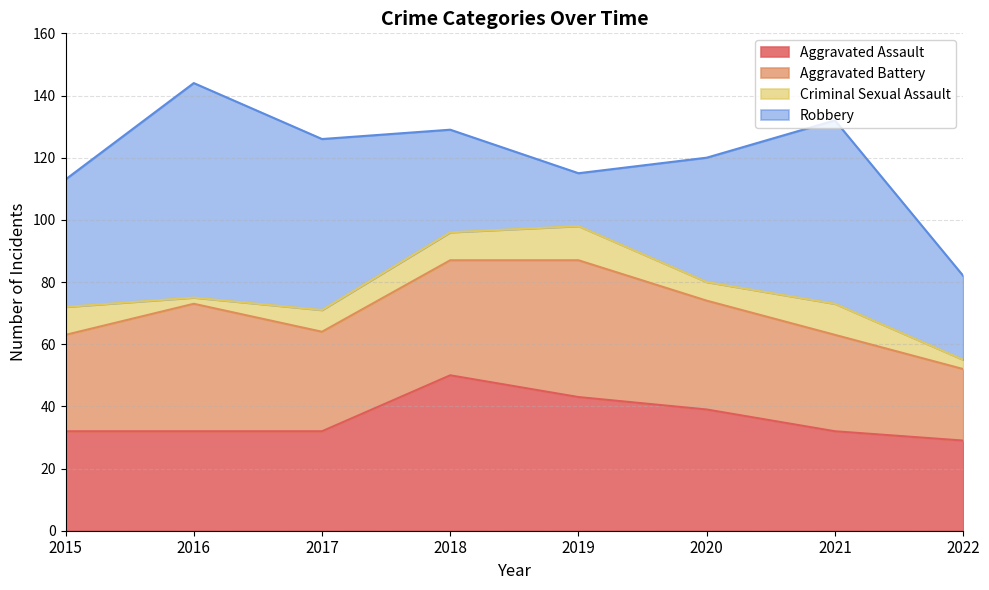

The Robbery series shows 55 at 2017. True or false?

True